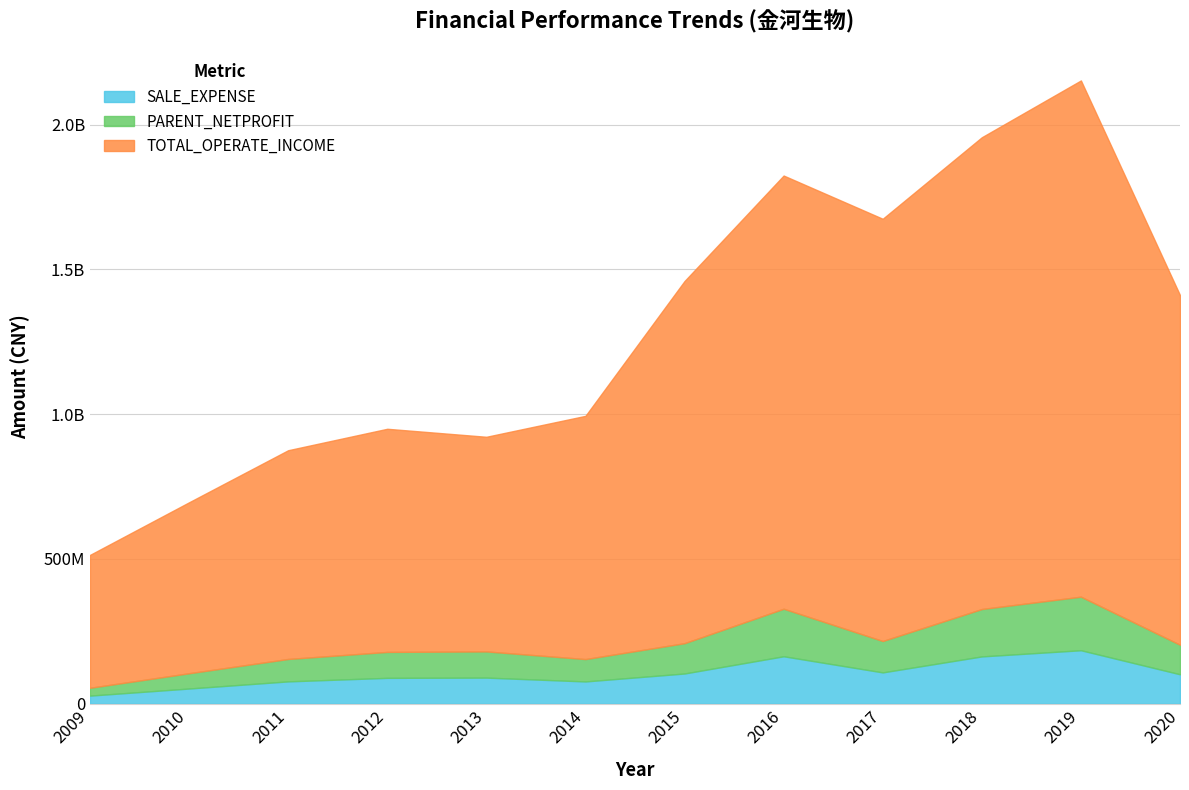

True or false: SALE_EXPENSE and TOTAL_OPERATE_INCOME intersect in this chart.

False